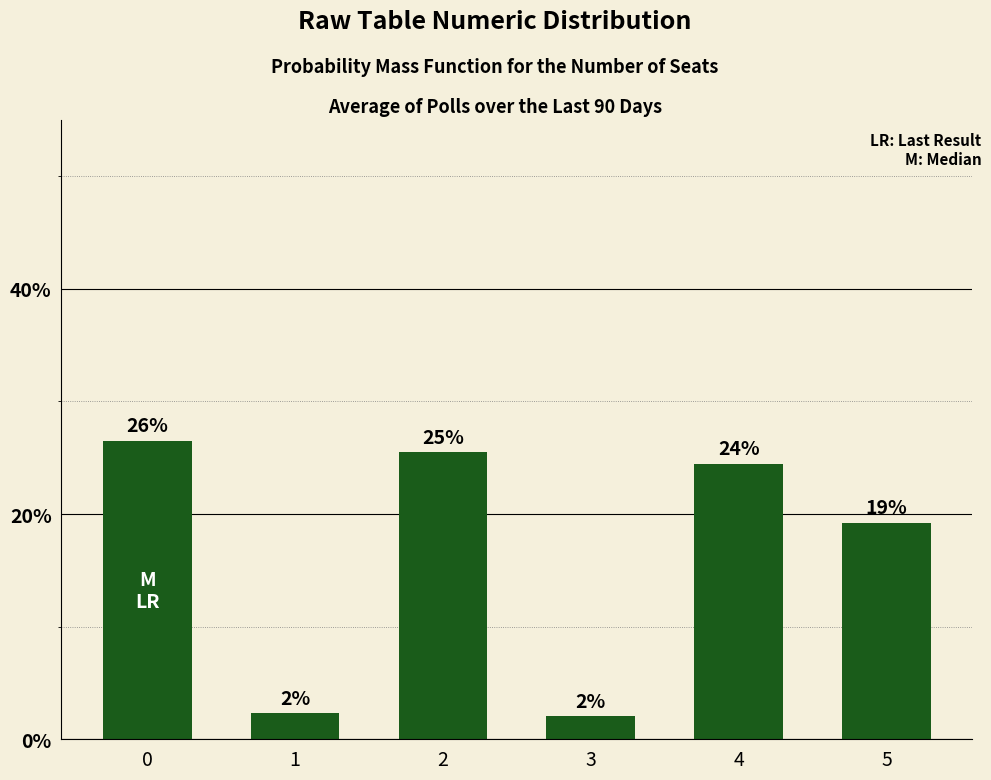

Rank the categories by value from highest to lowest.

0, 2, 4, 5, 1, 3